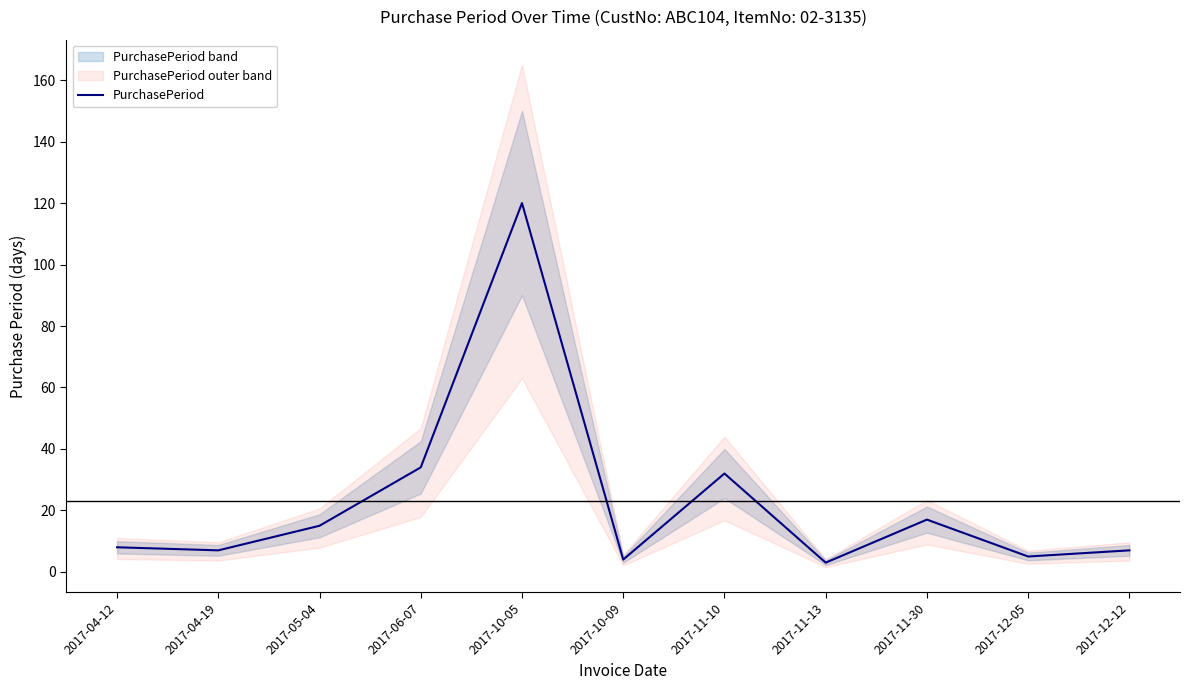

Between 2017-06-07 and 2017-05-04, which is larger?

2017-06-07